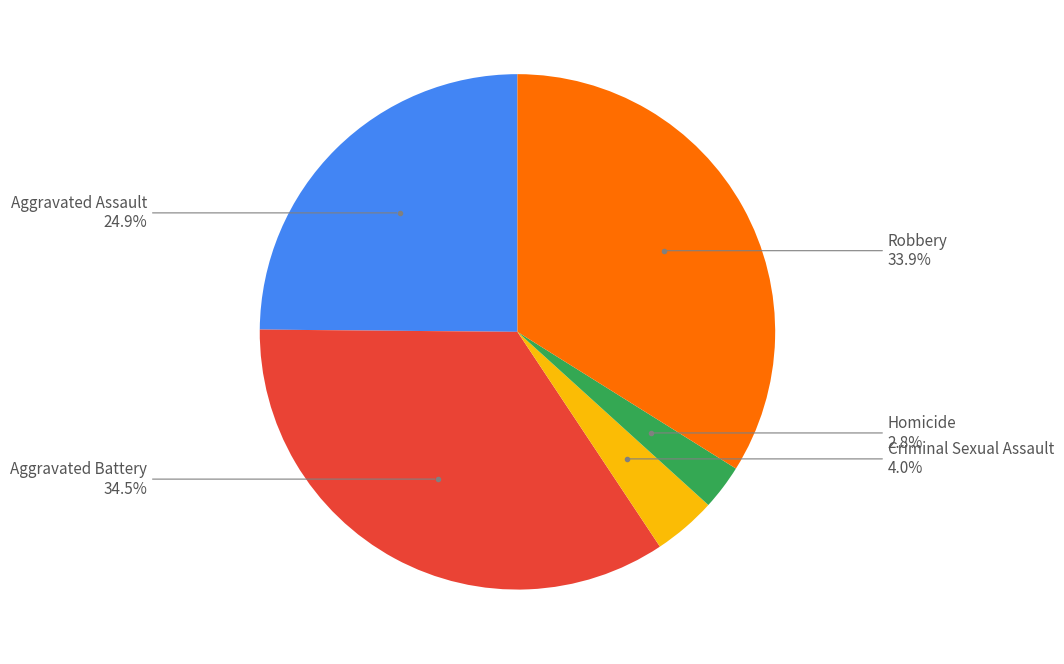

Is there a majority slice in this chart?

No